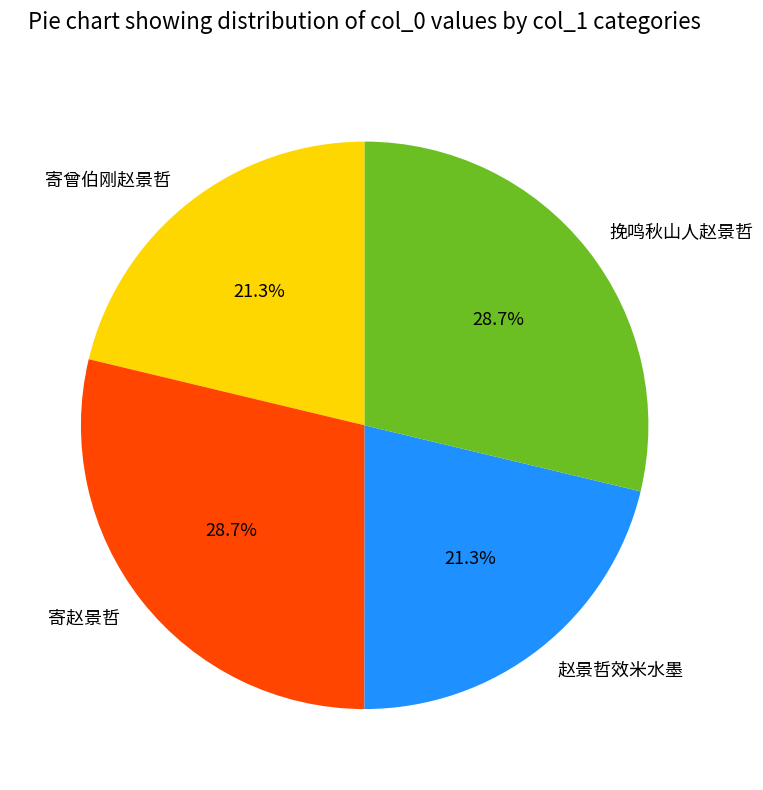

To the nearest percent, what percentage of the pie is 挽鸣秋山人赵景哲?

29%